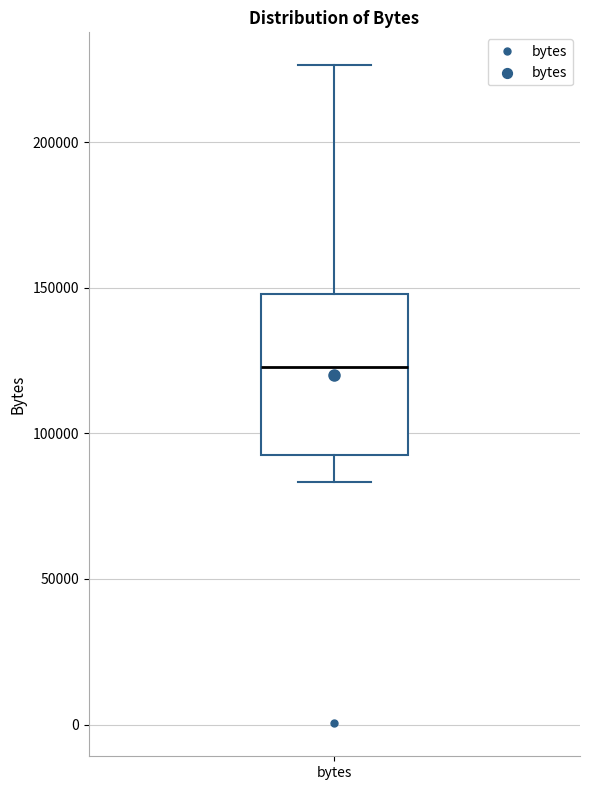

Where is the upper edge of the box for bytes on the y-axis? The values are not printed on the chart, so give them approximately, as read against the axis.

150000